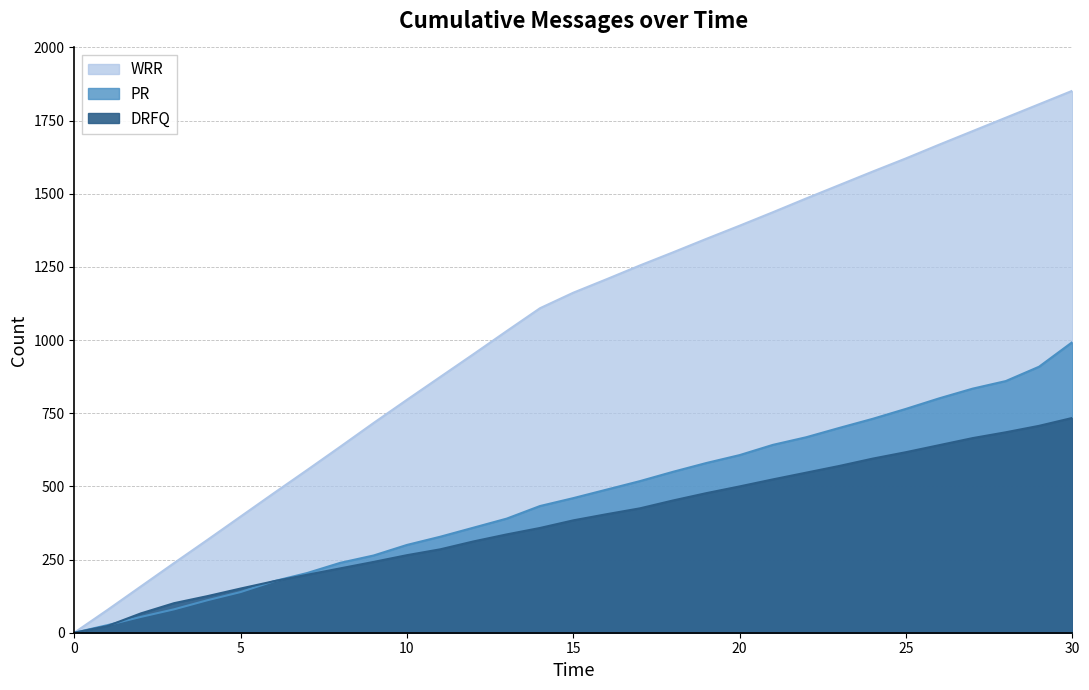

What is the difference between the maximum and second lowest values in the DRFQ series?

711